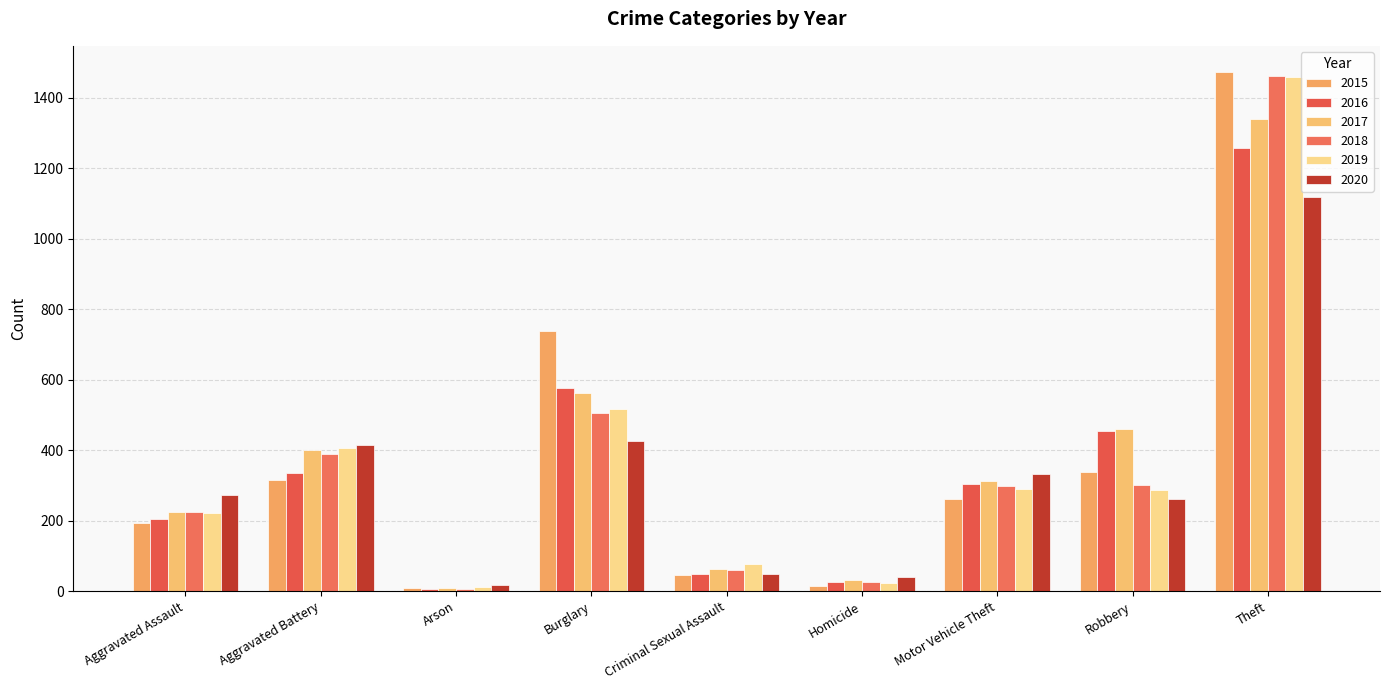

Which has a higher value, Aggravated Assault or Robbery?

Robbery